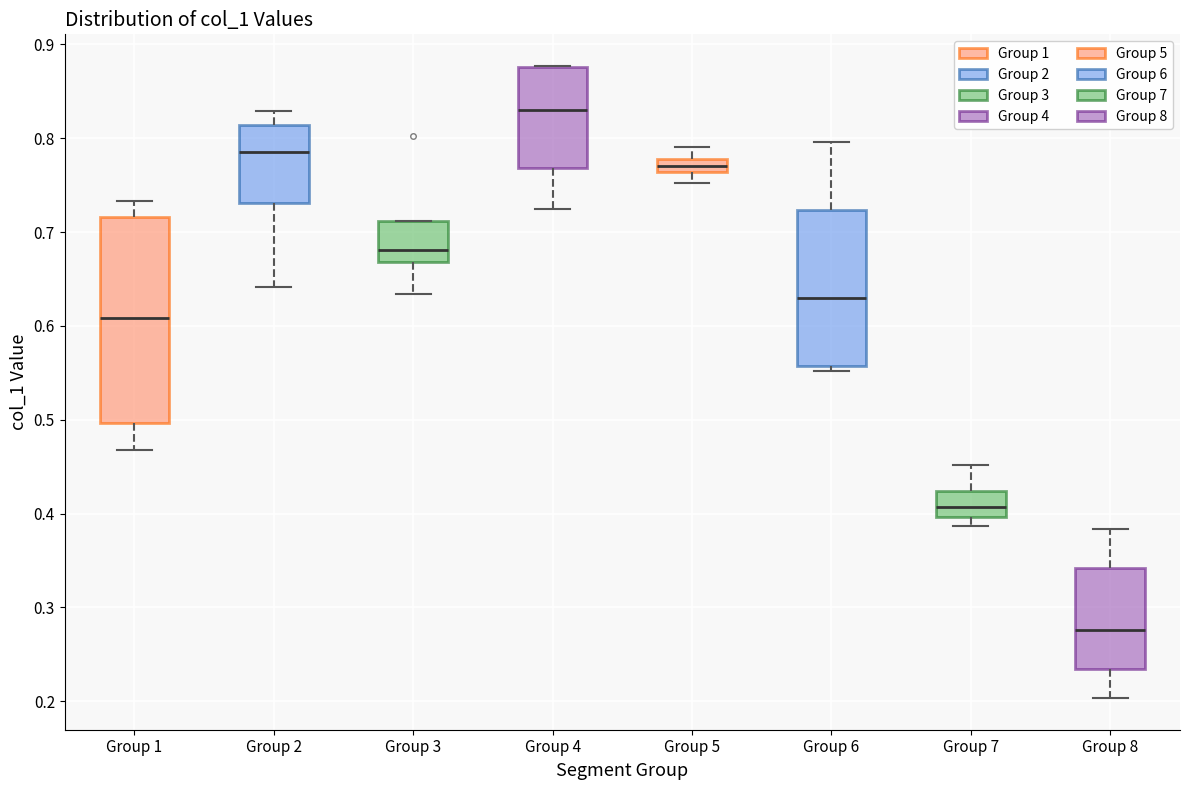

Which box's median line is the highest?

Group 4